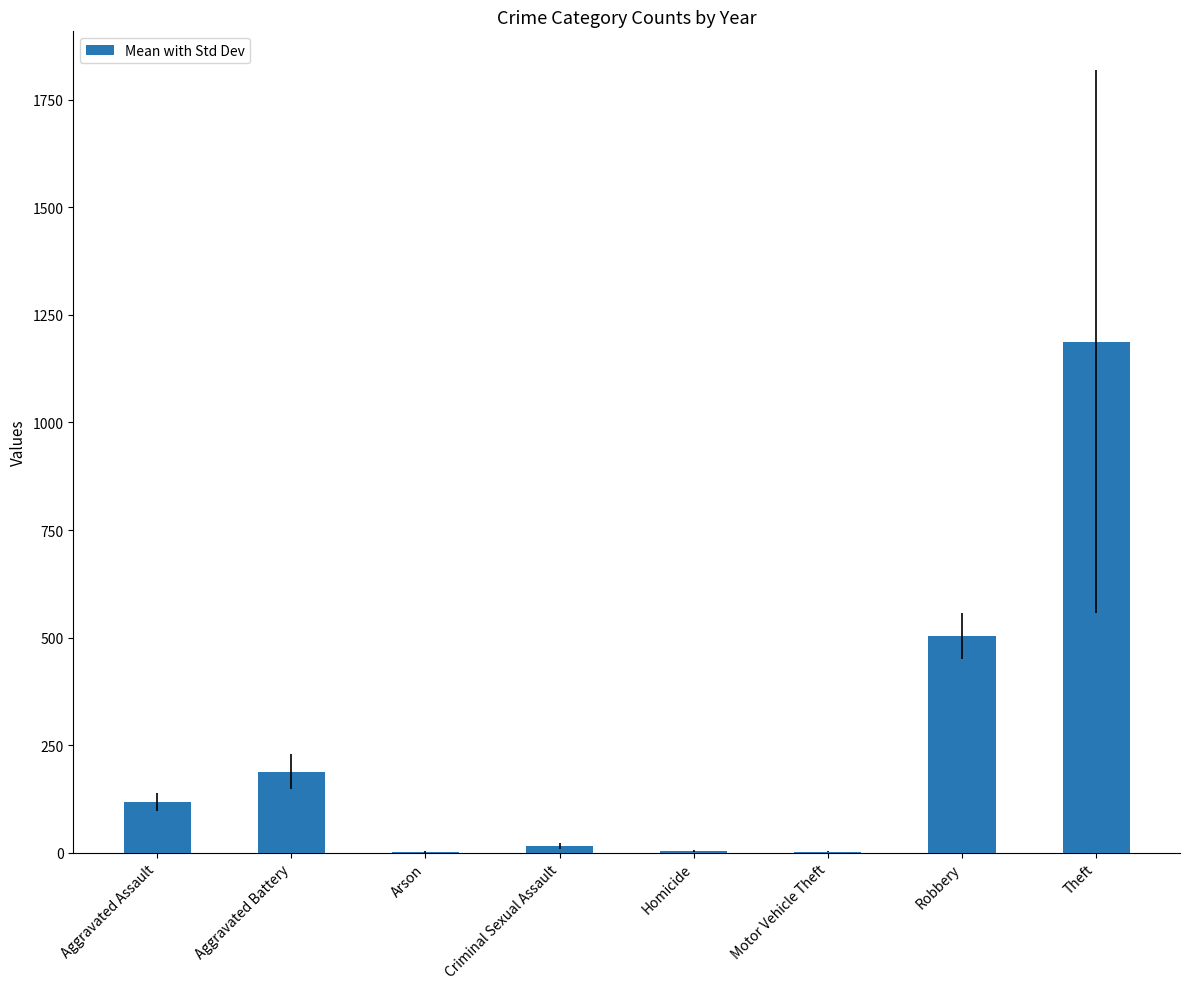

Which has a higher value, Aggravated Assault or Homicide?

Aggravated Assault